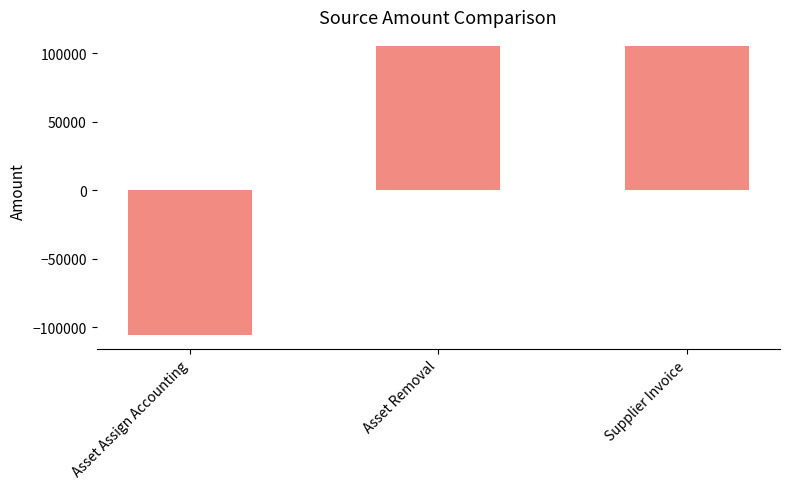

Between Asset Assign Accounting and Asset Removal, which is larger?

Asset Removal